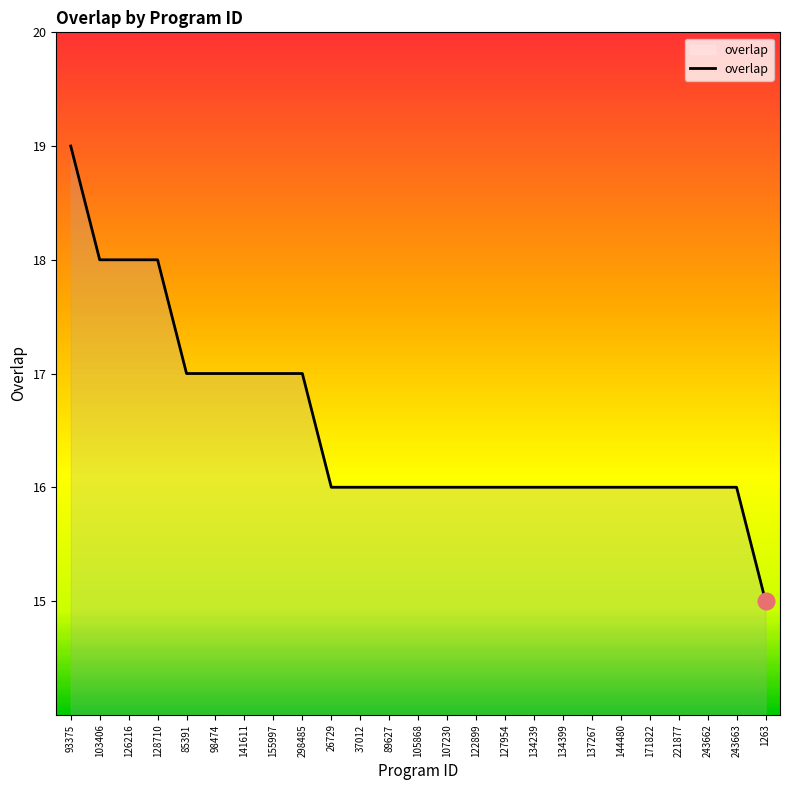

Reading right to left, list all the values displayed in this chart.

15	16	16	16	16	16	16	16	16	16	16	16	16	16	16	16	17	17	17	17	17	18	18	18	19